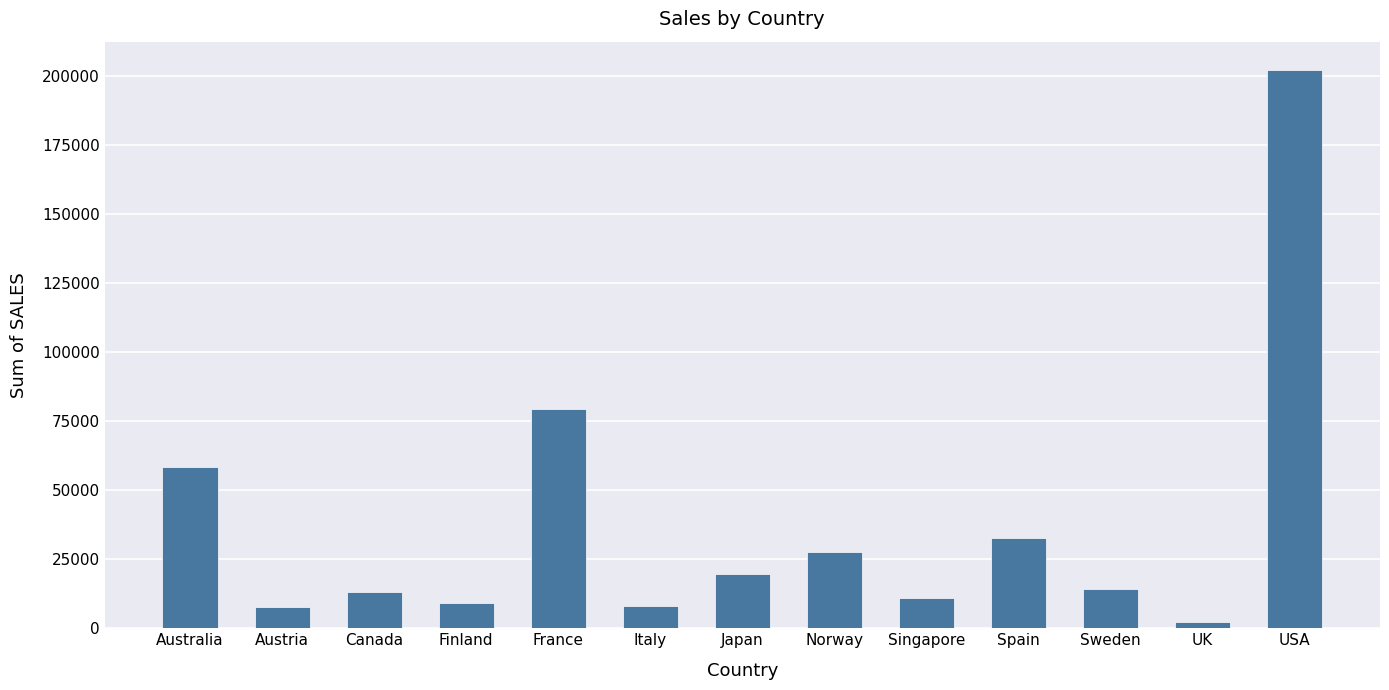

What is the average value?

37418.6